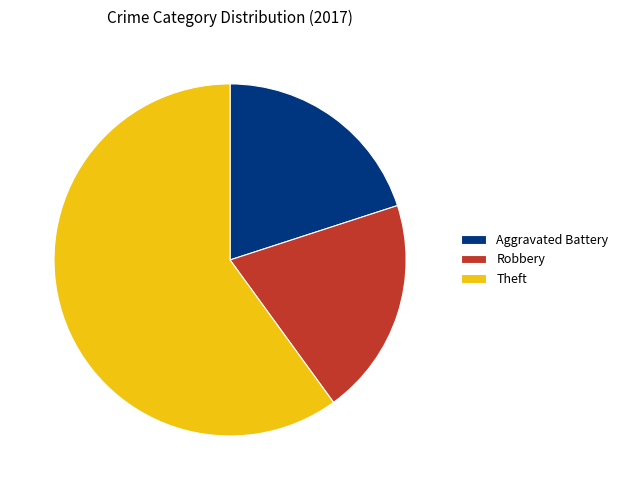

True or false: Robbery accounts for 28% of the total.

False